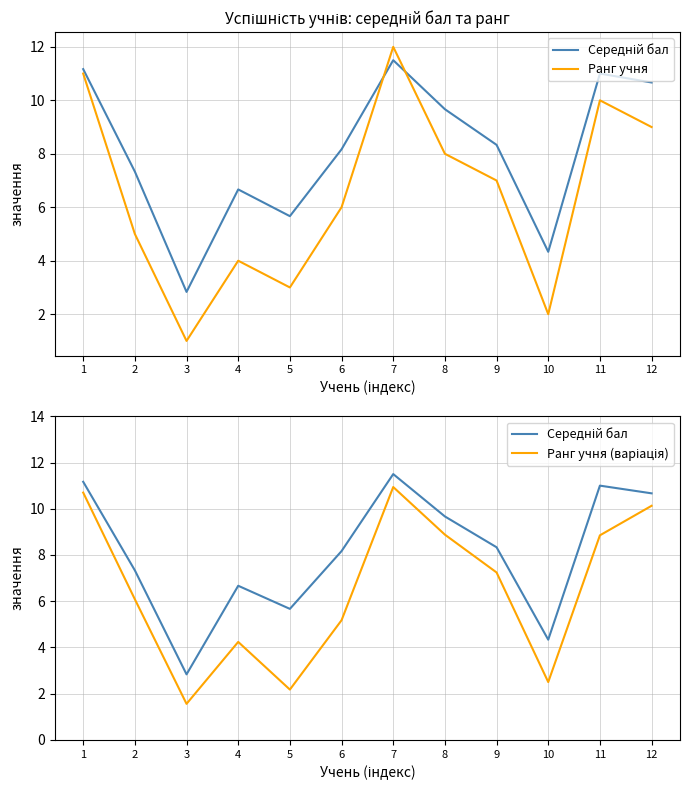

At which category is the sum across all series the highest?

7